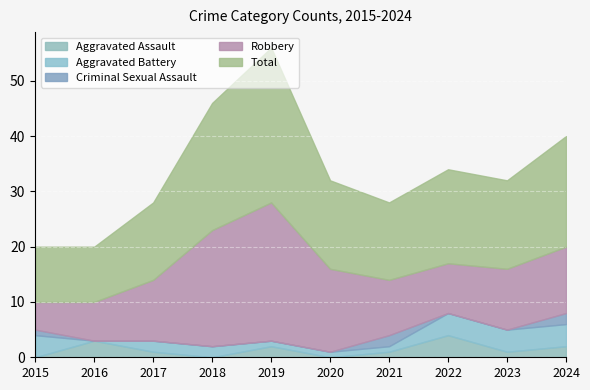

What is the total value across all series at 2020?

32